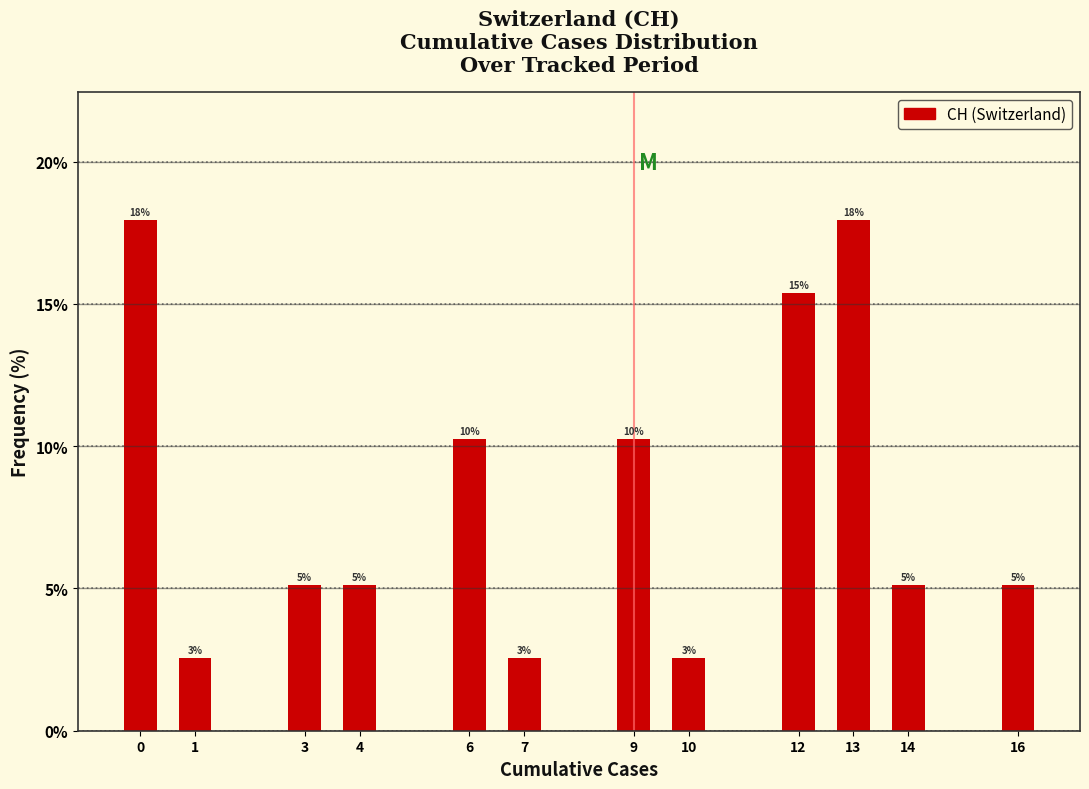

Does the chart contain any negative values?

No